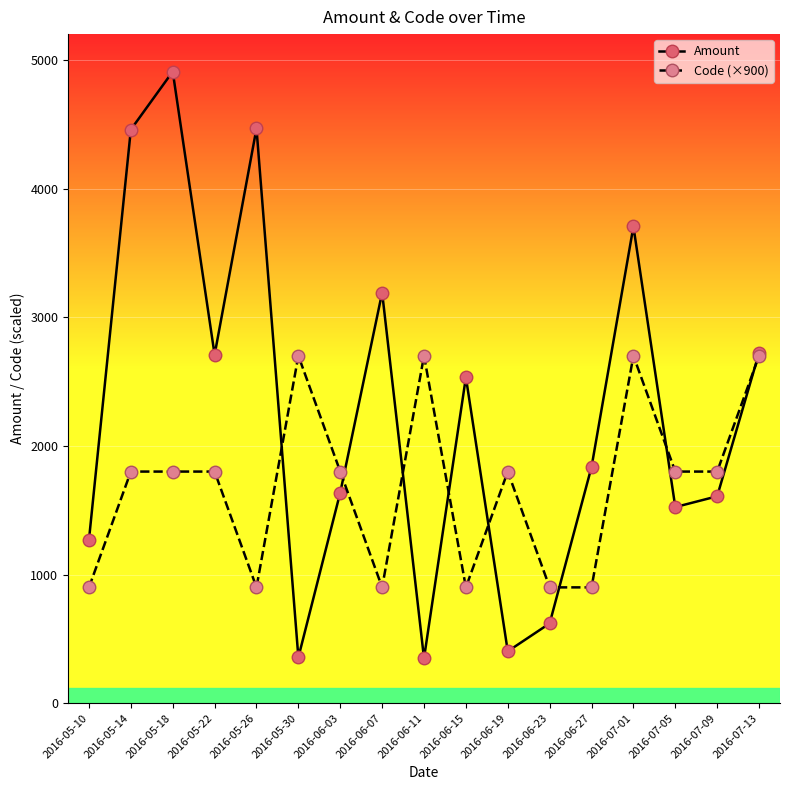

True or false: Code (×900) has a value of 3981 at 2016-07-01.

False